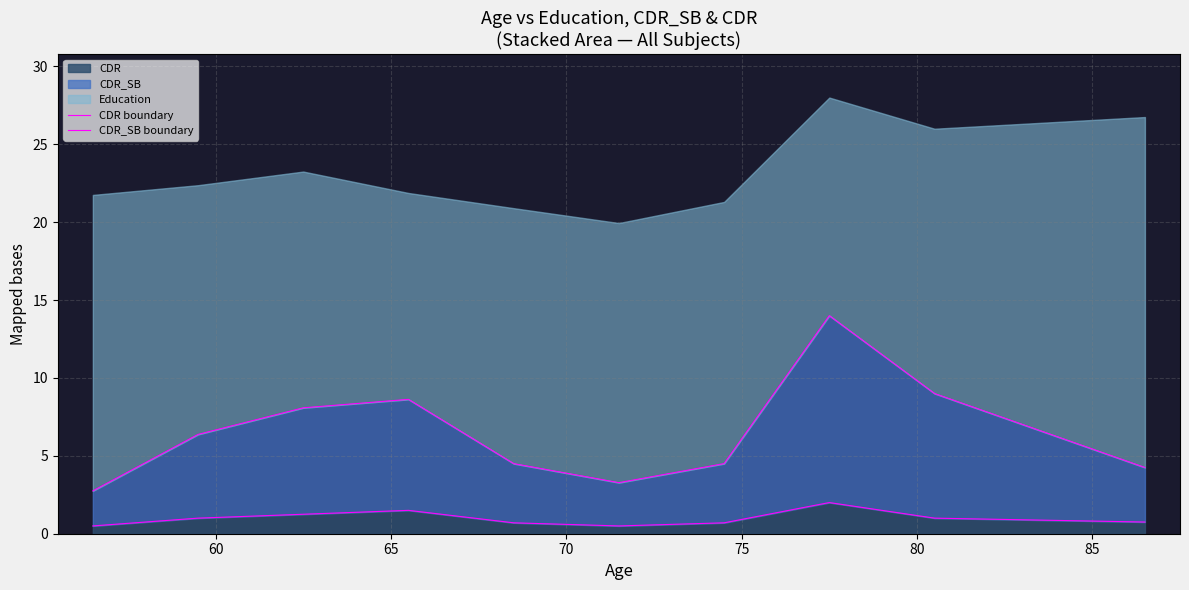

Reading left to right, extract all data points from this chart.

CDR boundary: 0.5	1.0	1.2	1.5	0.7	0.5	0.7	2.0	1.0	0.8
CDR_SB boundary: 2.8	6.4	8.1	8.6	4.5	3.3	4.5	14.0	9.0	4.2